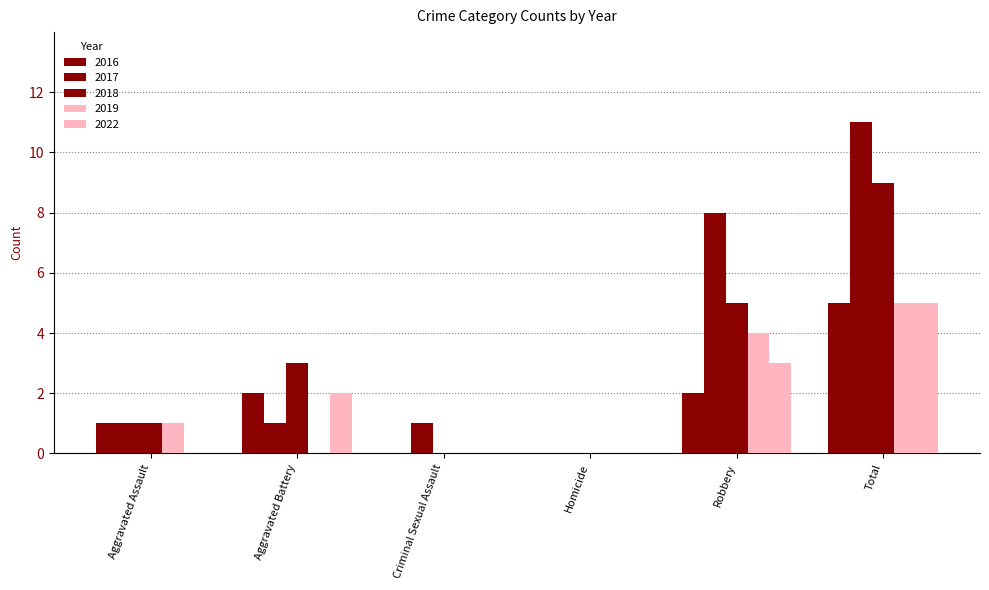

Reading left to right, transcribe all the data shown in this chart.

2016: Aggravated Assault=1	Aggravated Battery=2	Criminal Sexual Assault=0	Homicide=0	Robbery=2	Total=5
2017: Aggravated Assault=1	Aggravated Battery=1	Criminal Sexual Assault=1	Homicide=0	Robbery=8	Total=11
2018: Aggravated Assault=1	Aggravated Battery=3	Criminal Sexual Assault=0	Homicide=0	Robbery=5	Total=9
2019: Aggravated Assault=1	Aggravated Battery=0	Criminal Sexual Assault=0	Homicide=0	Robbery=4	Total=5
2022: Aggravated Assault=0	Aggravated Battery=2	Criminal Sexual Assault=0	Homicide=0	Robbery=3	Total=5